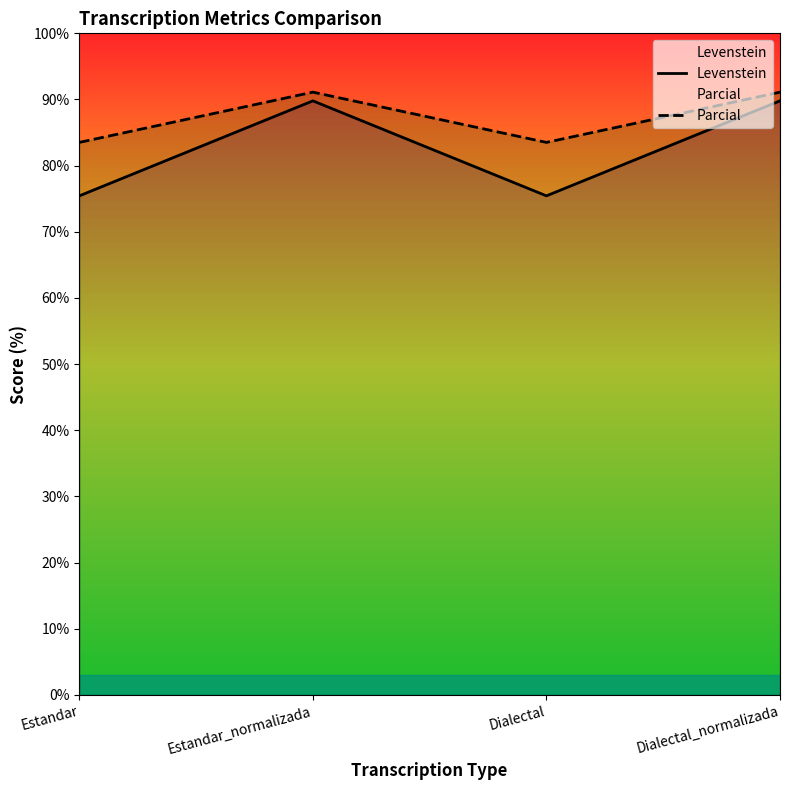

True or false: Levenstein and Parcial intersect in this chart.

False